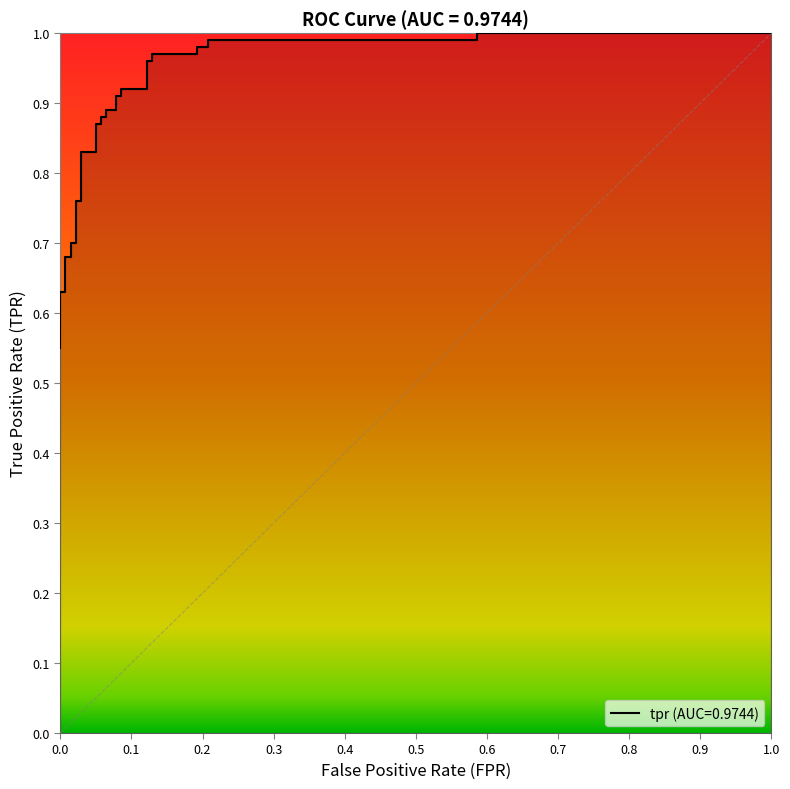

At which label is the value closest to 0?

fpr